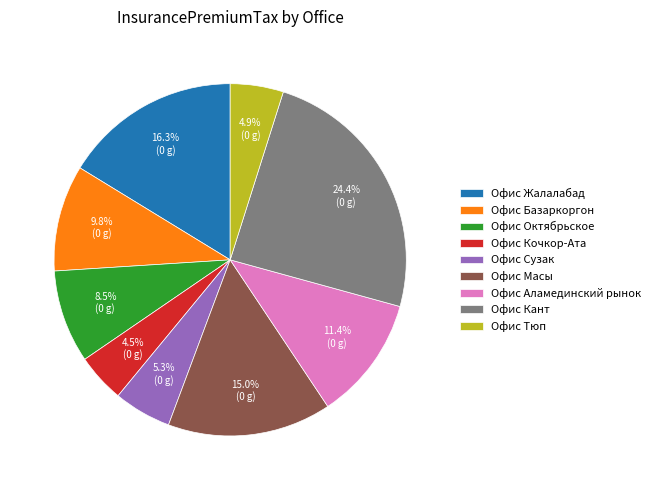

What percentage is NOT represented by Офис Октябрьское?

91.5%